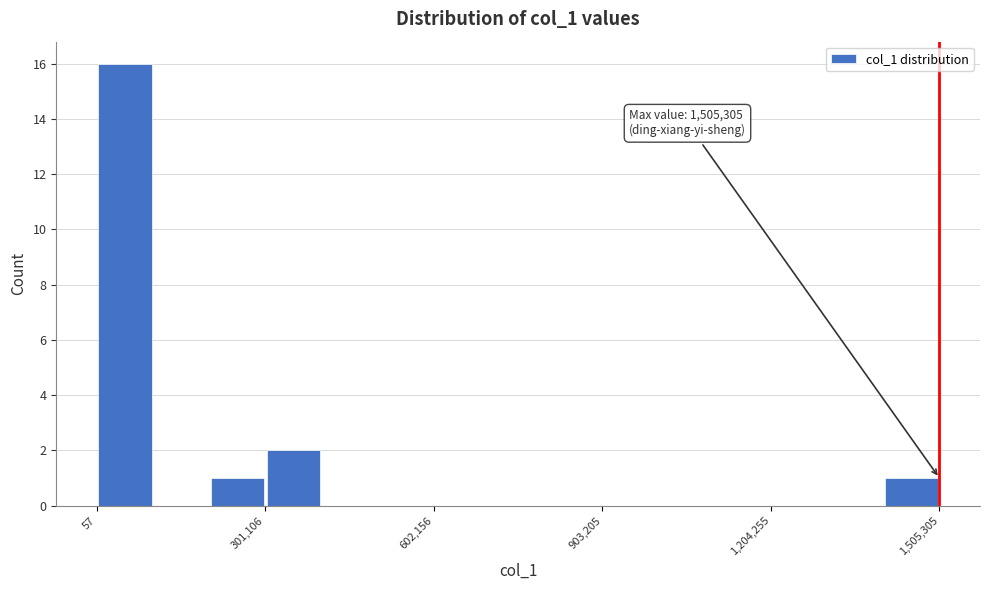

Around what value on the x-axis is the tallest bar? Give the approximate position of its centre, as read against the axis.

50000